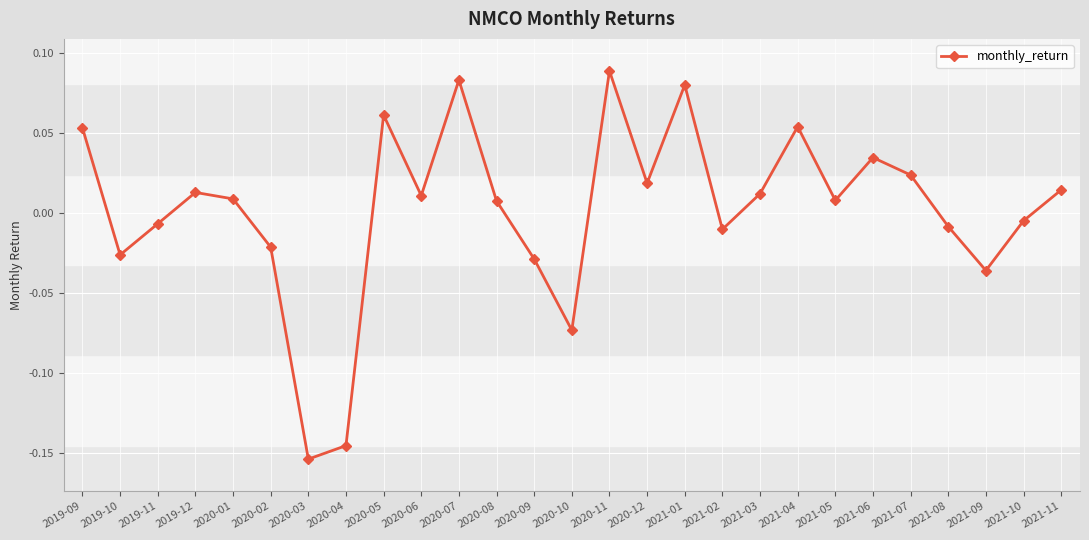

True or false: there are more than 2 points higher than both neighbors.

True